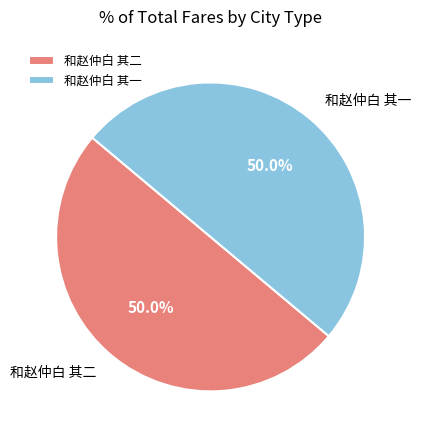

True or false: 和赵仲白 其一 accounts for 50% of the total.

True